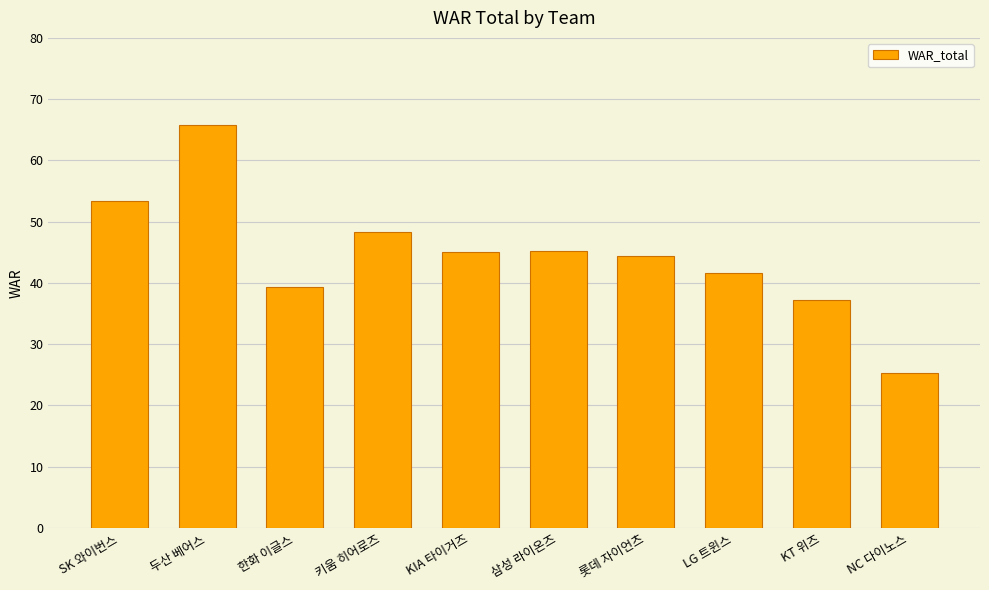

What position from the left is 롯데 자이언츠?

7